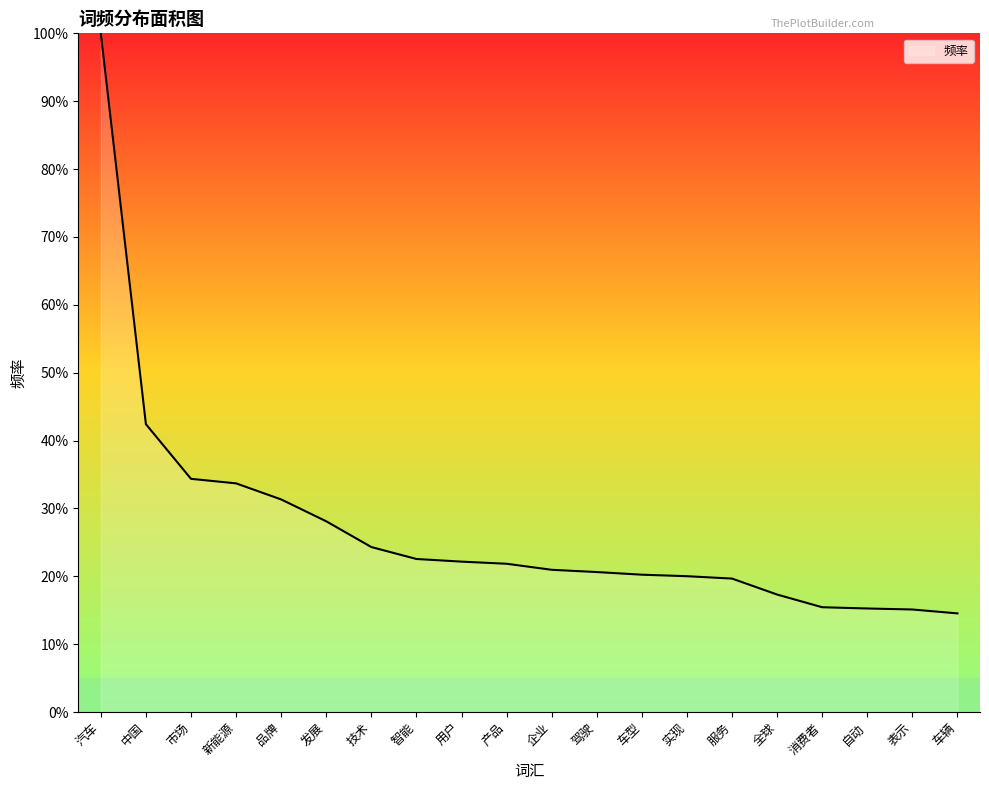

What is the smallest value displayed?

14.5